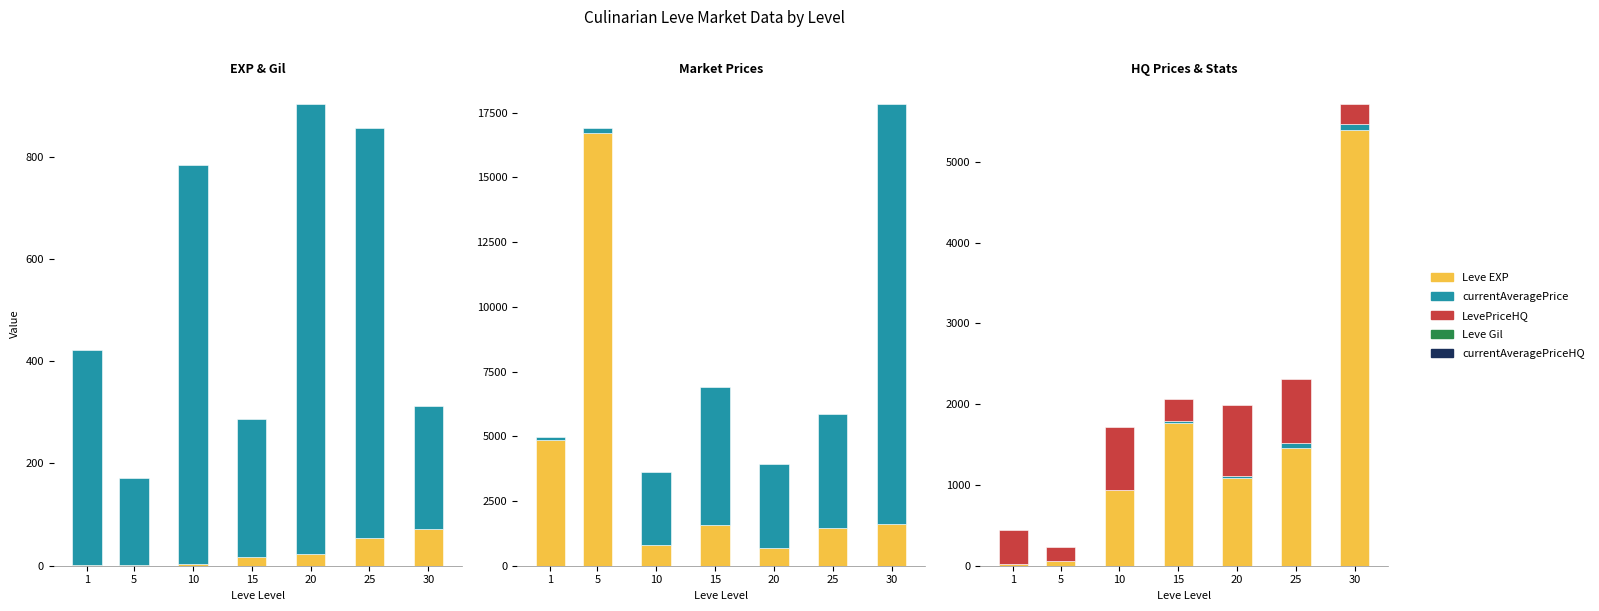

Which has a higher value, 20 or 10?

20